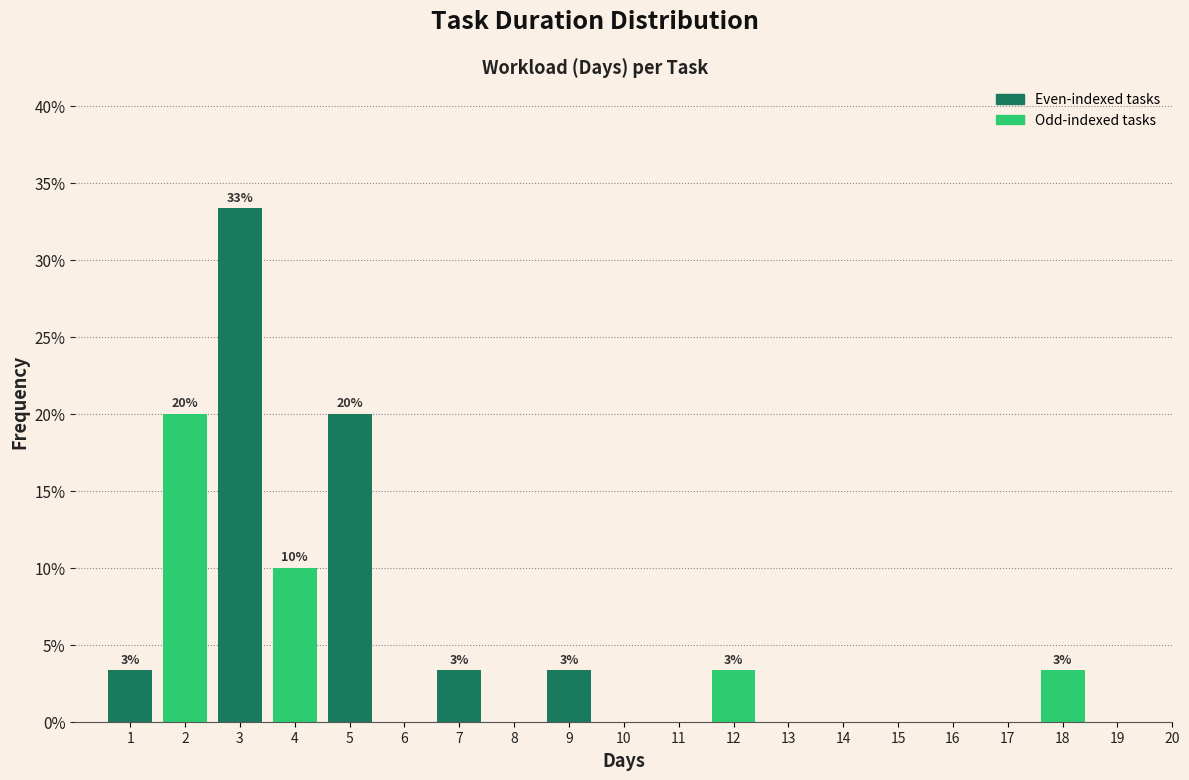

Reading right to left, list all the values displayed in this chart.

20=0.0	19=0.0	18=3.3	17=0.0	16=0.0	15=0.0	14=0.0	13=0.0	12=3.3	11=0.0	10=0.0	9=3.3	8=0.0	7=3.3	6=0.0	5=20.0	4=10.0	3=33.3	2=20.0	1=3.3